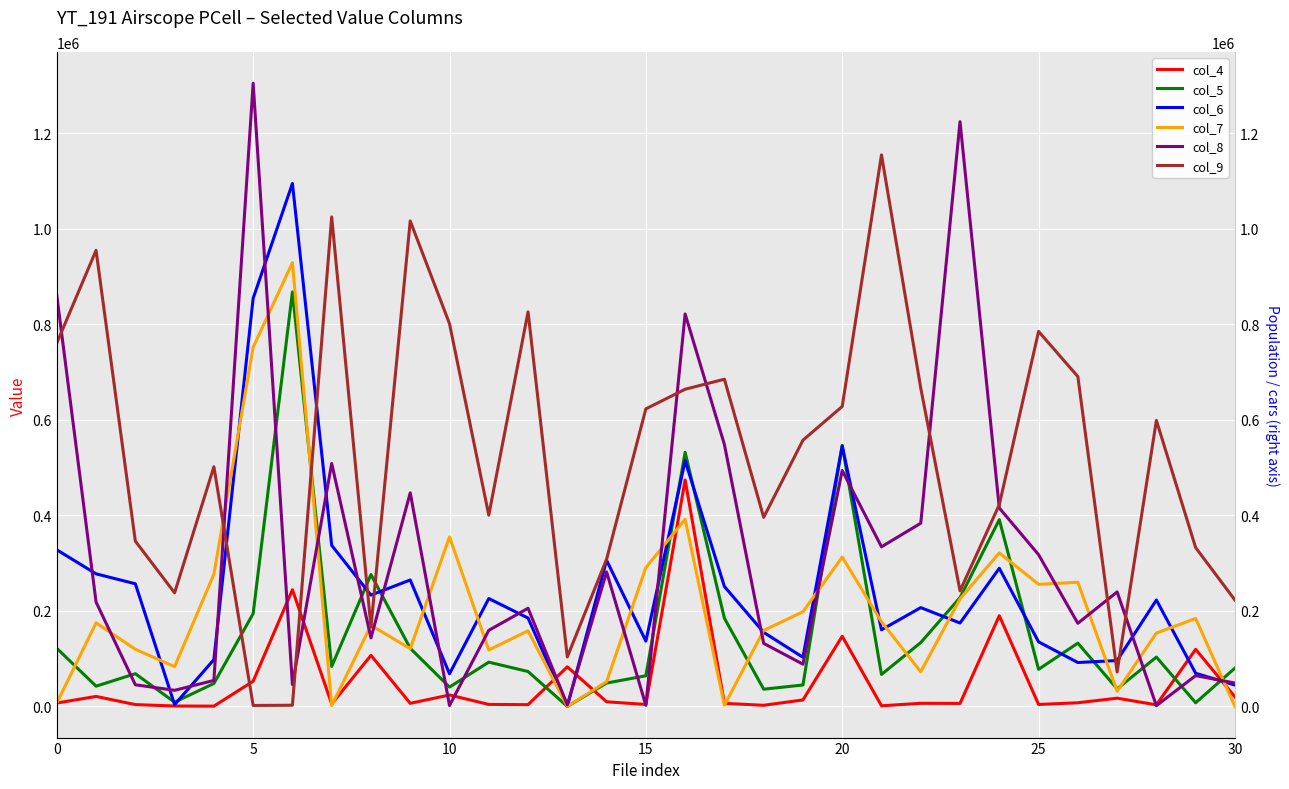

Reading left to right, list all the values displayed in this chart.

col_4: 7100	20920	3820	860	610	52700	244190	5080	106960	6510	23930	4200	3680	82860	9730	4120	474030	6390	2380	13570	146920	1330	6550	6260	189920	4090	7660	17250	3340	119440	20010
col_5: 121660	42400	68480	8870	48050	194300	867690	83690	276120	121680	40490	92690	73060	10	48940	64160	532030	184620	36080	44850	546430	66920	133690	227890	390970	77670	132470	36760	103290	7640	80280
col_6: 327830	277550	256720	3720	97960	854190	1094730	337220	233010	264690	68280	225840	185020	0	305900	136770	514380	251050	154980	102830	545330	160360	206850	174600	289130	135190	91880	96080	222790	69370	44770
col_7: 6970	174950	119700	83240	276710	751910	928850	1760	169790	120800	354980	118160	158320	0	51840	290580	391840	2350	159040	198220	312680	177100	72530	225150	321430	255600	259870	31730	153510	184090	60
col_8: 860210	218500	45310	33720	54420	1304580	45750	508620	143420	447150	1890	159280	205510	3380	281590	2250	821560	548290	132020	88390	493890	334150	383570	1224050	415340	317740	174030	239670	1610	64450	49000
col_9: 760510	954760	346050	237720	501700	2010	2500	1024670	166230	1016230	801190	400380	825980	103540	308110	622890	663960	684960	395780	557310	627930	1154570	666300	241930	422300	785020	690550	72040	598700	332410	222660